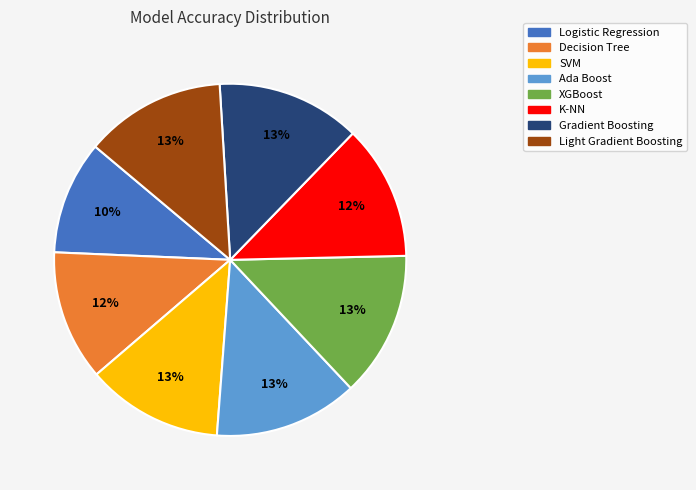

Does any single category account for the majority?

No